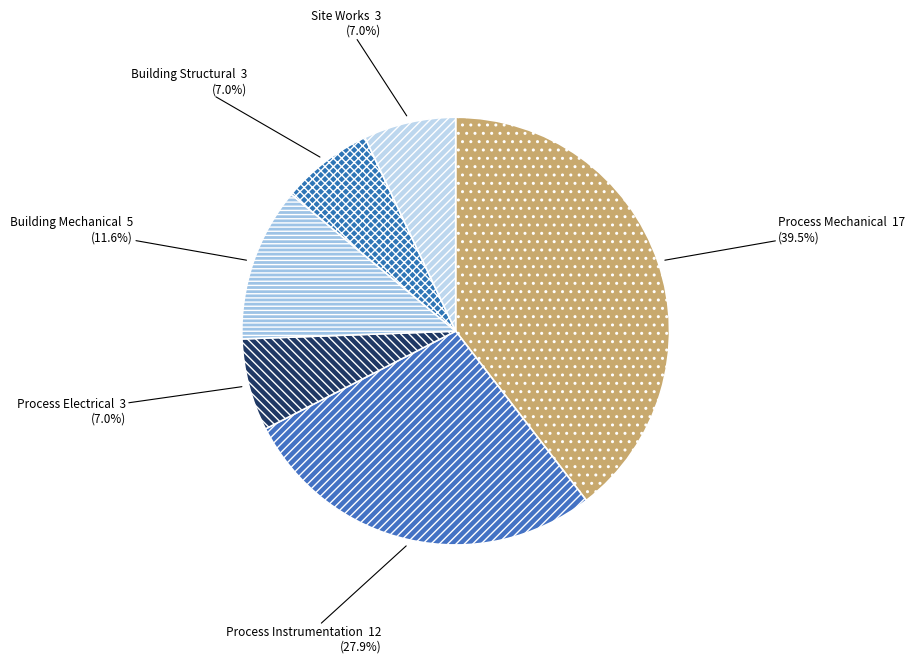

Is the sum of Process Instrumentation and Building Structural greater than half?

No